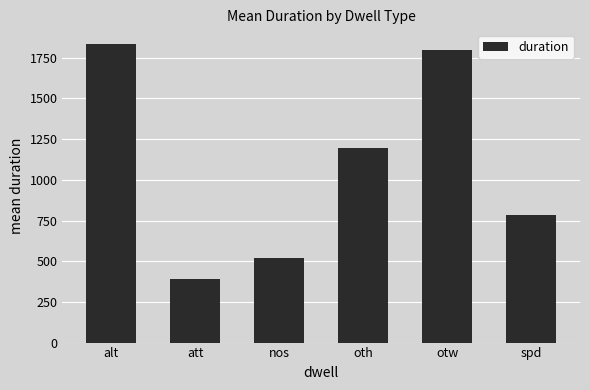

What is the label of the 6th bar from the left?

spd